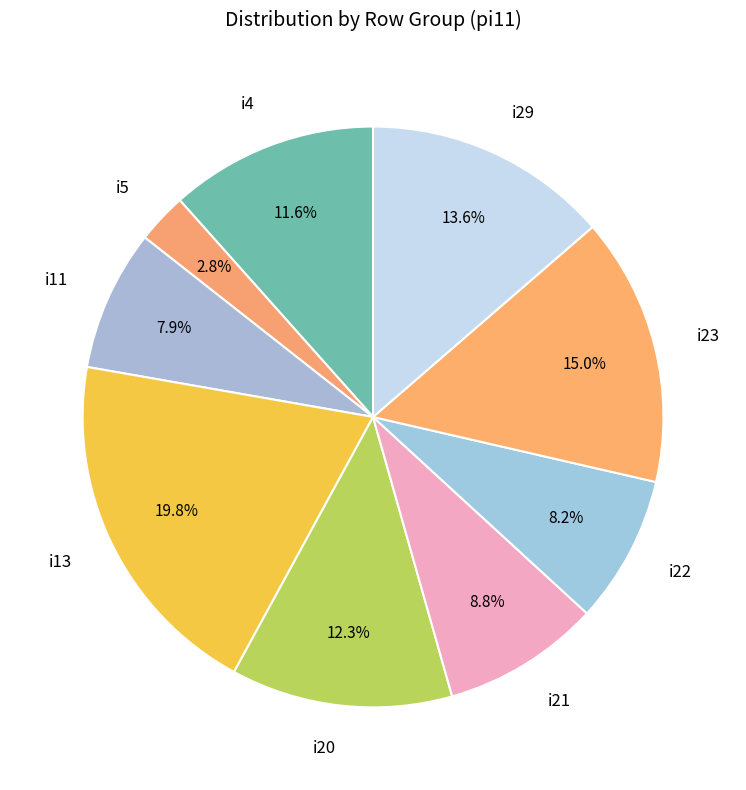

Count the number of slices in the pie.

9